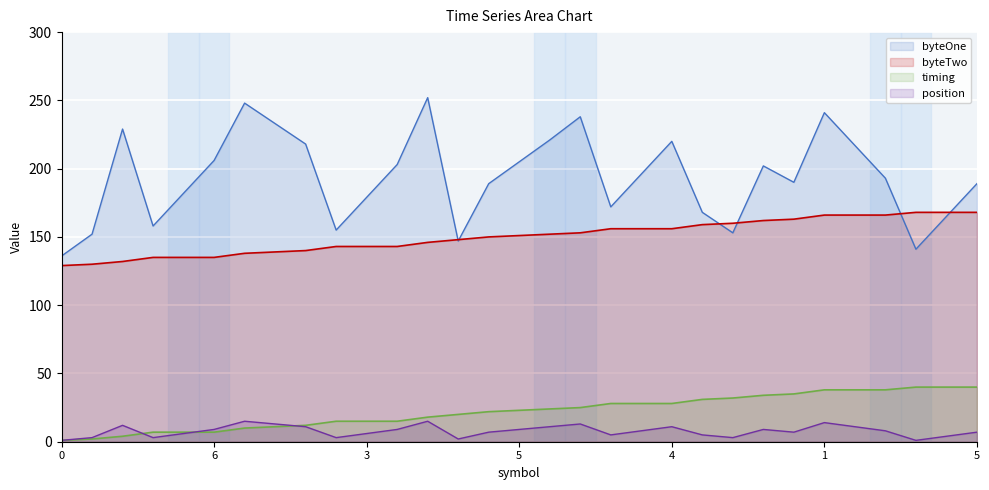

True or false: timing and byteTwo cross at least once.

False